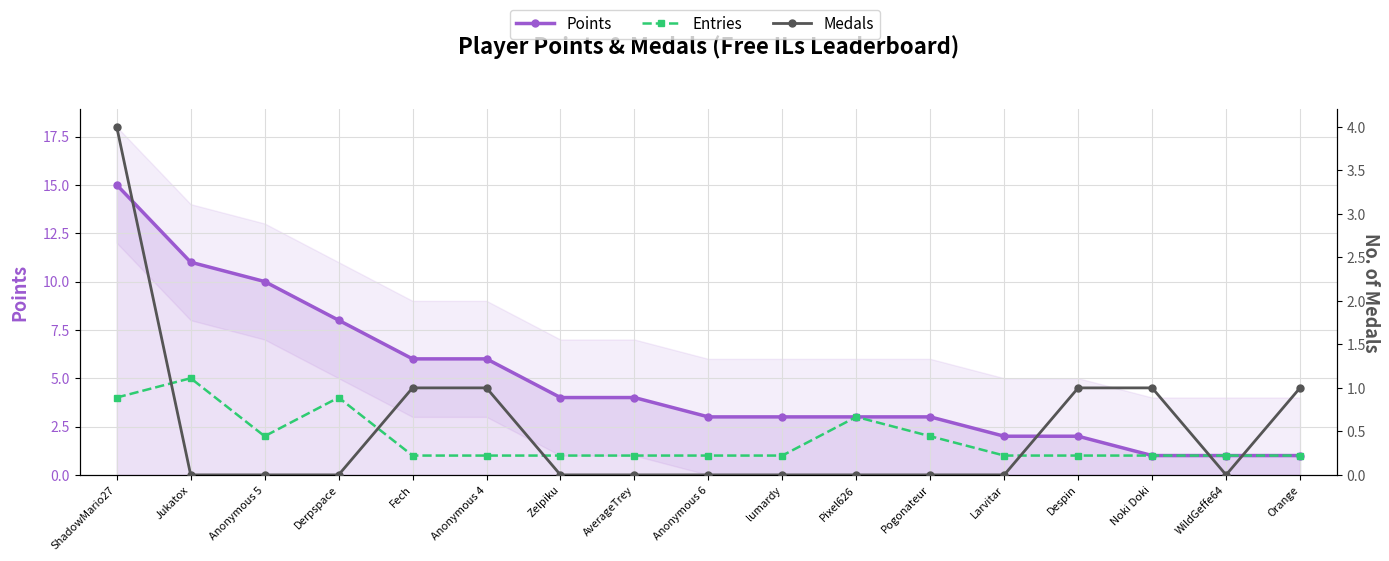

Which has a higher value, AverageTrey or WildGeffe64?

AverageTrey